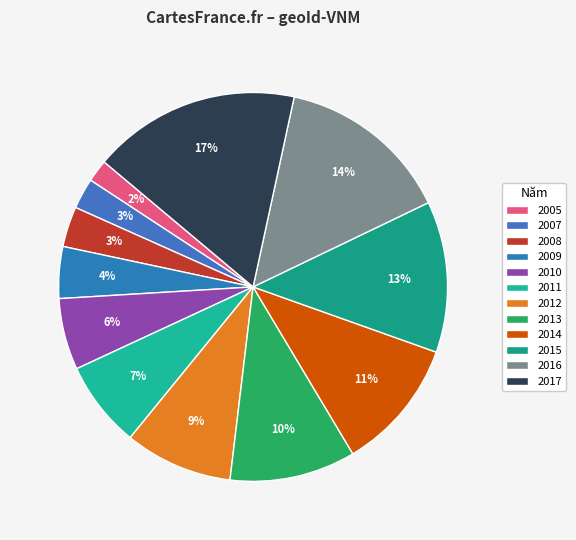

How many slices are in this pie chart?

12